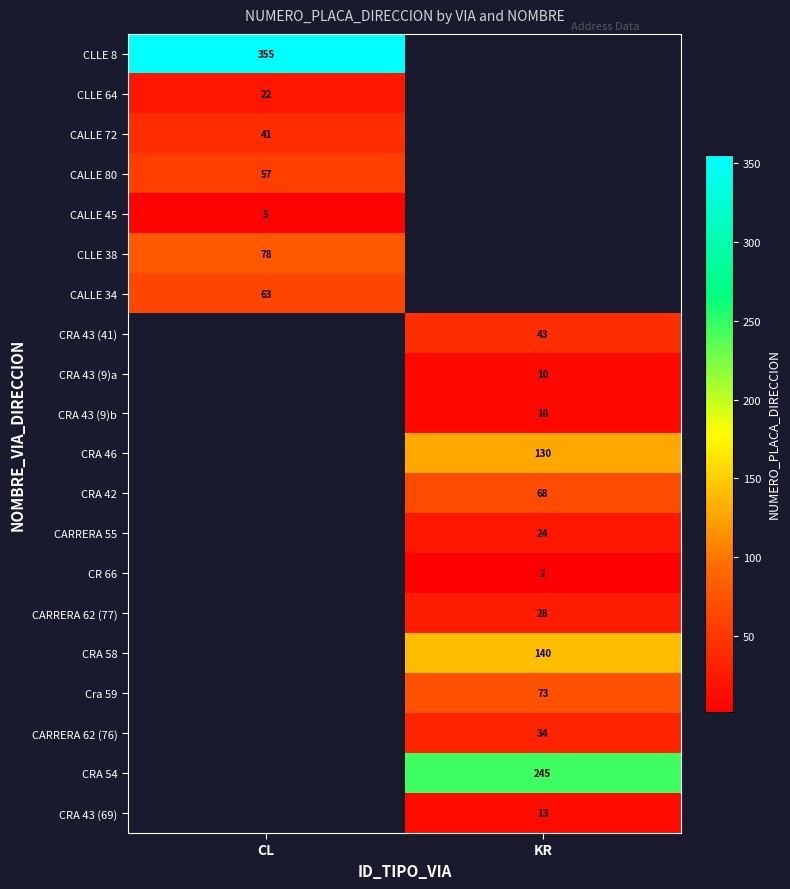

The value of CLLE 8 at CL is 580. True or false?

False